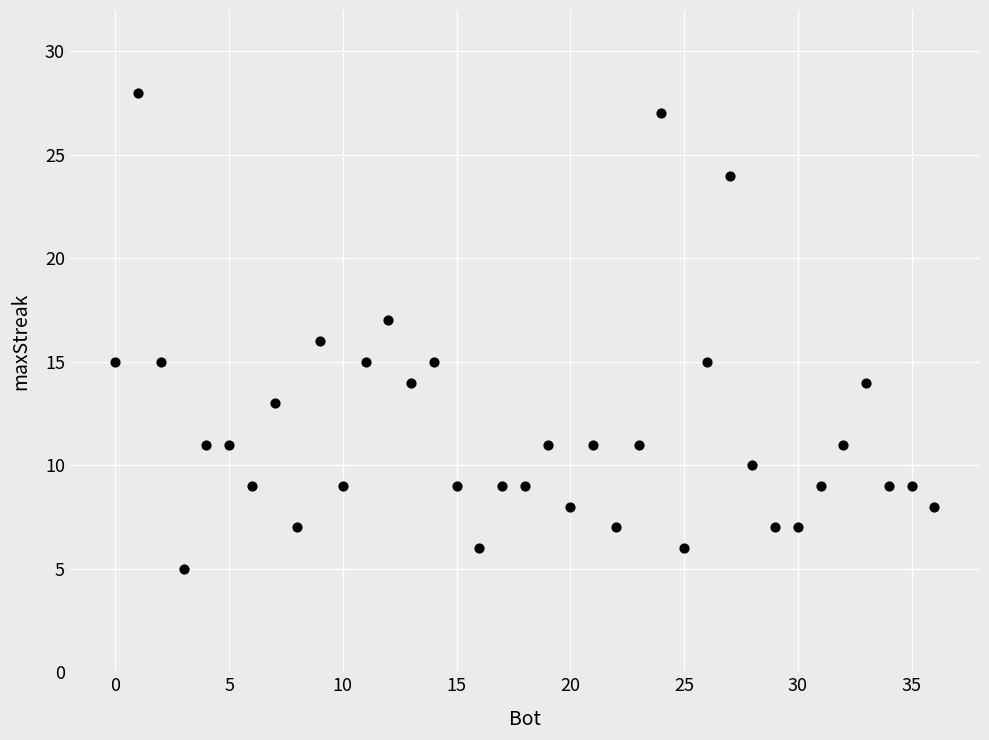

What is the range of X values (max minus min)?

36